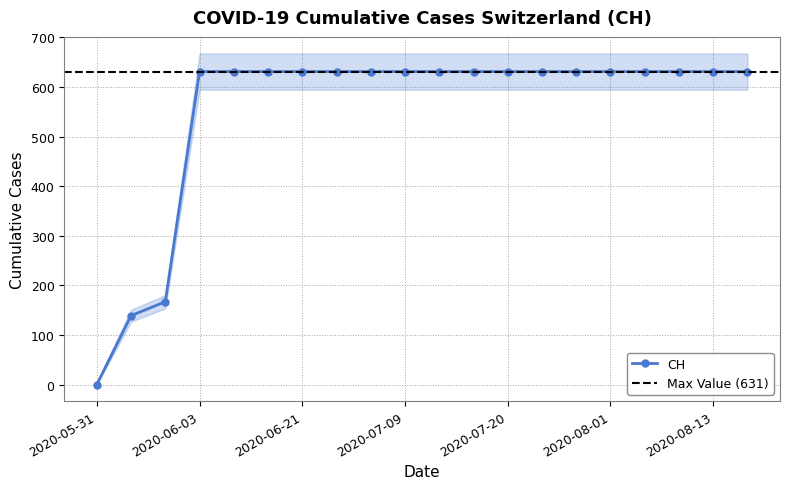

How many values are below 631?

3